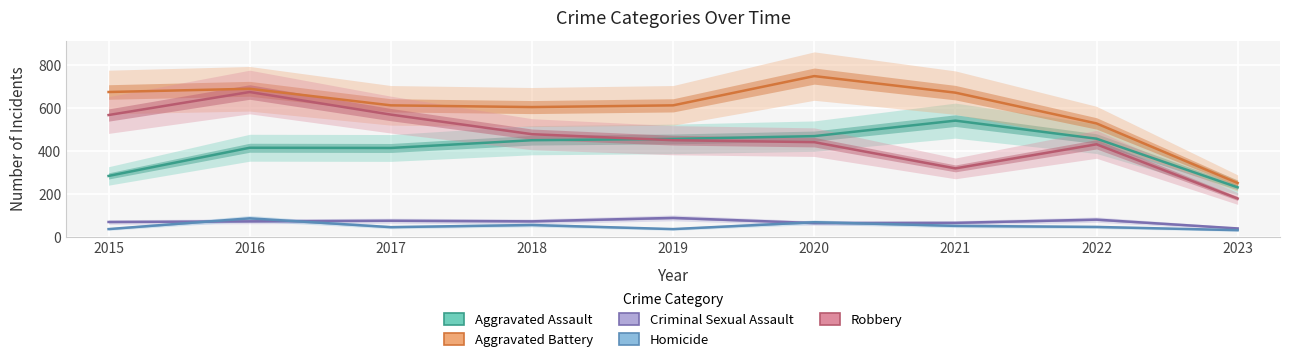

Where do Criminal Sexual Assault and Homicide first cross each other?

2015 and 2016